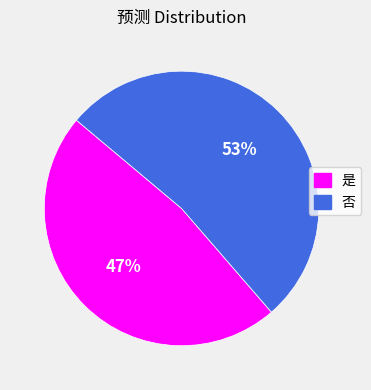

True or false: 是 accounts for 47% of the total.

True